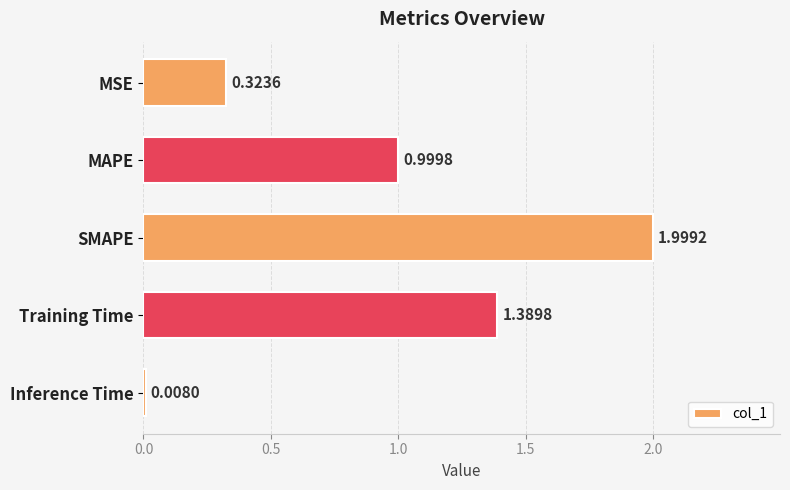

What is the sum of all values?

4.7